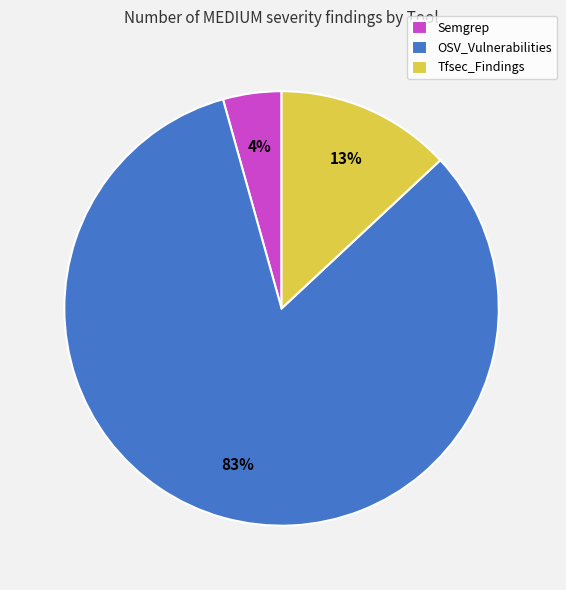

Rank the categories by value from lowest to highest.

Semgrep, Tfsec_Findings, OSV_Vulnerabilities